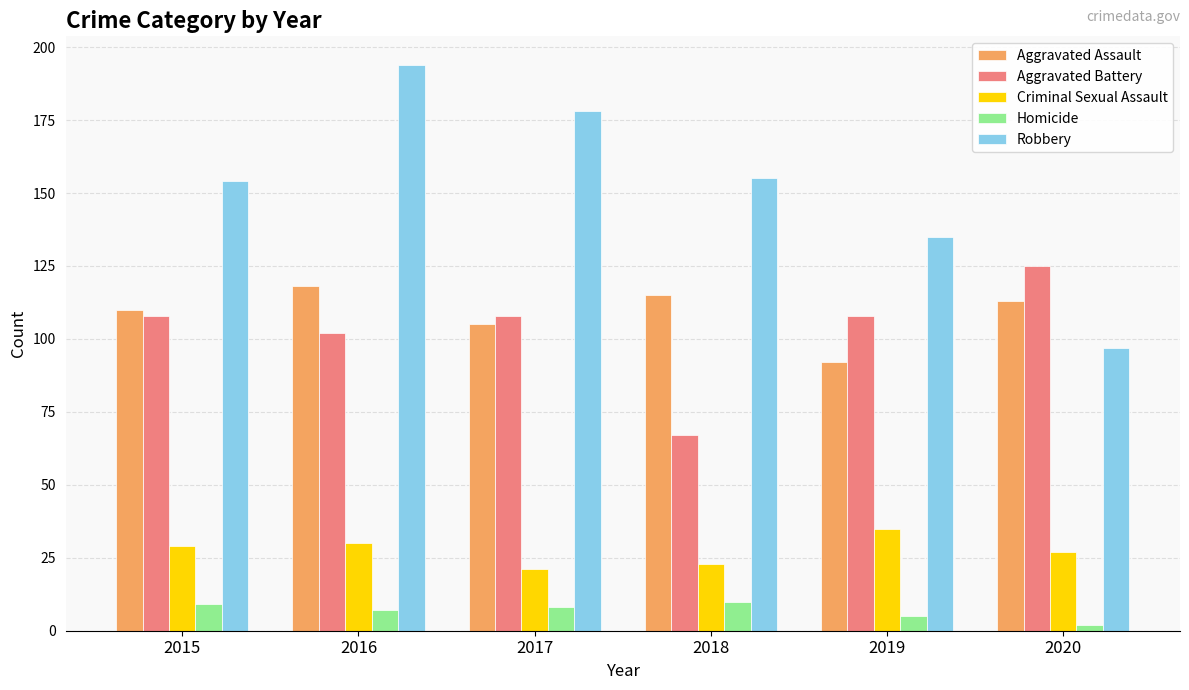

Reading left to right, extract all data points from this chart.

Aggravated Assault: 110	118	105	115	92	113
Aggravated Battery: 108	102	108	67	108	125
Criminal Sexual Assault: 29	30	21	23	35	27
Homicide: 9	7	8	10	5	2
Robbery: 154	194	178	155	135	97